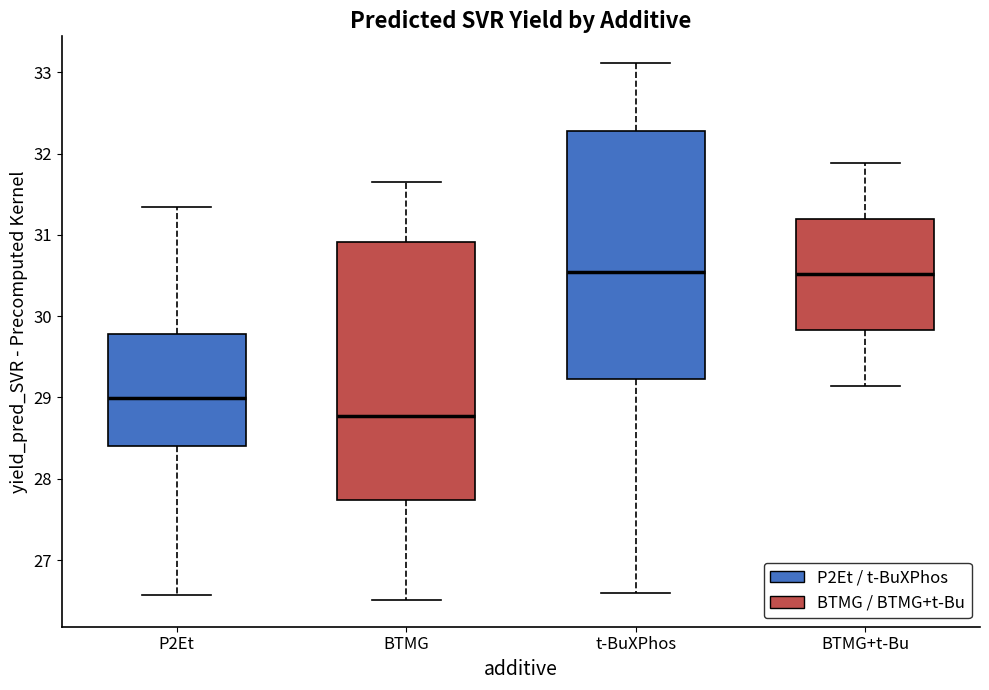

Reading left to right, read every box against the y-axis: the position of its median line, the range the box covers, and the ends of its whiskers. The values are not printed on the chart, so give them approximately, as read against the axis.

P2Et: median 29.0, box 28.4 to 29.8, whiskers 26.6 to 31.3
BTMG: median 28.8, box 27.7 to 30.9, whiskers 26.5 to 31.7
t-BuXPhos: median 30.5, box 29.2 to 32.3, whiskers 26.6 to 33.1
BTMG+t-Bu: median 30.5, box 29.8 to 31.2, whiskers 29.1 to 31.9